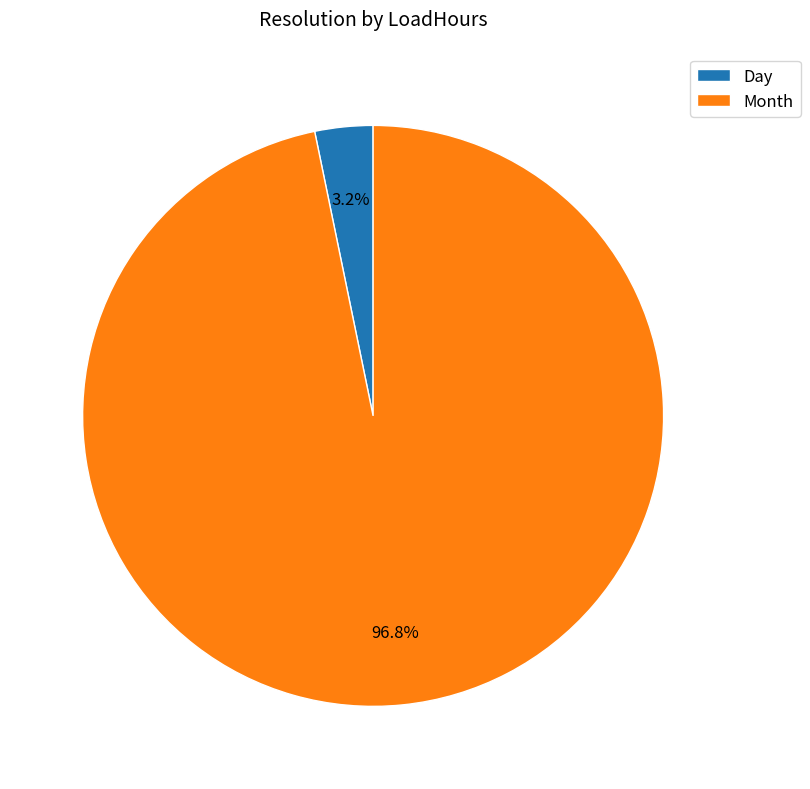

How many segments does this pie chart have?

2